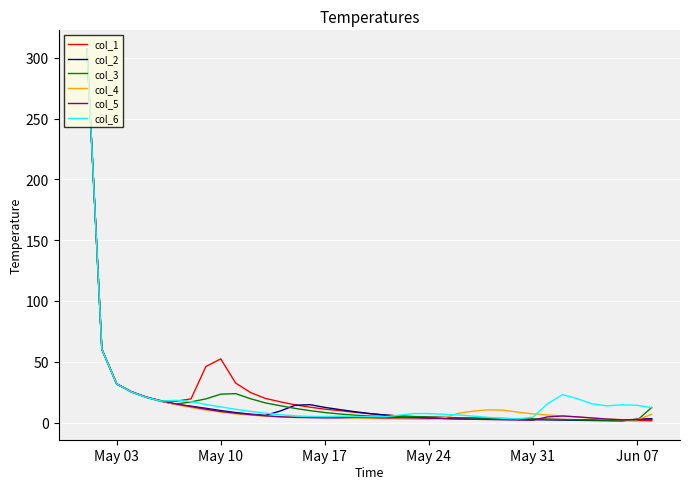

What is the maximum value shown in the chart?

307.2